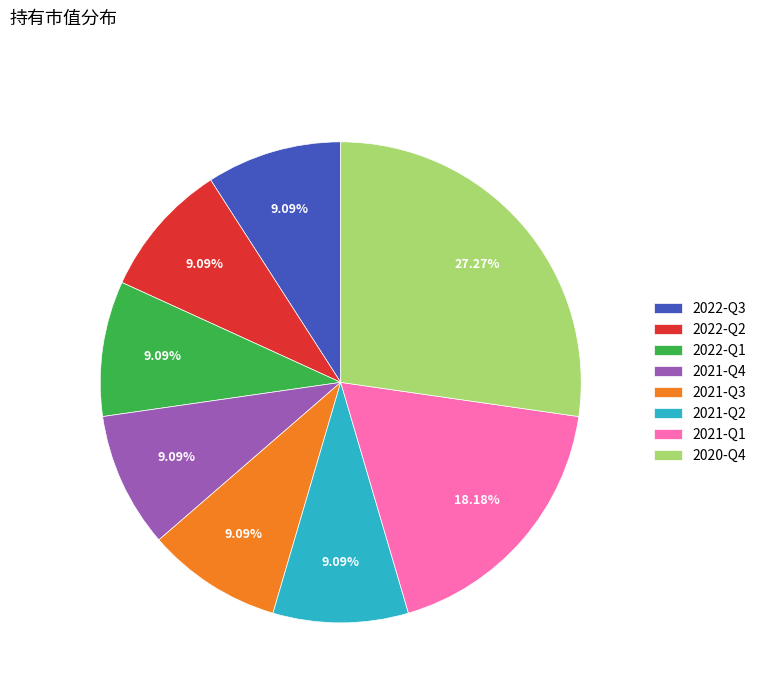

How much of the chart is everything except 2021-Q3?

90.9%